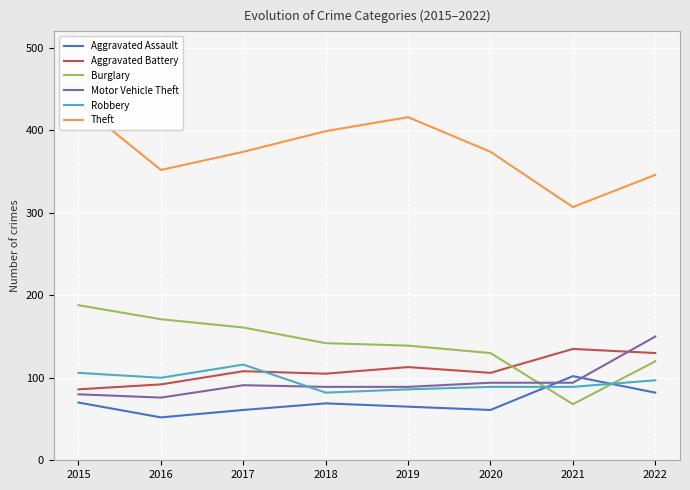

What is the sum of the Burglary values at 2021 and 2015?

256